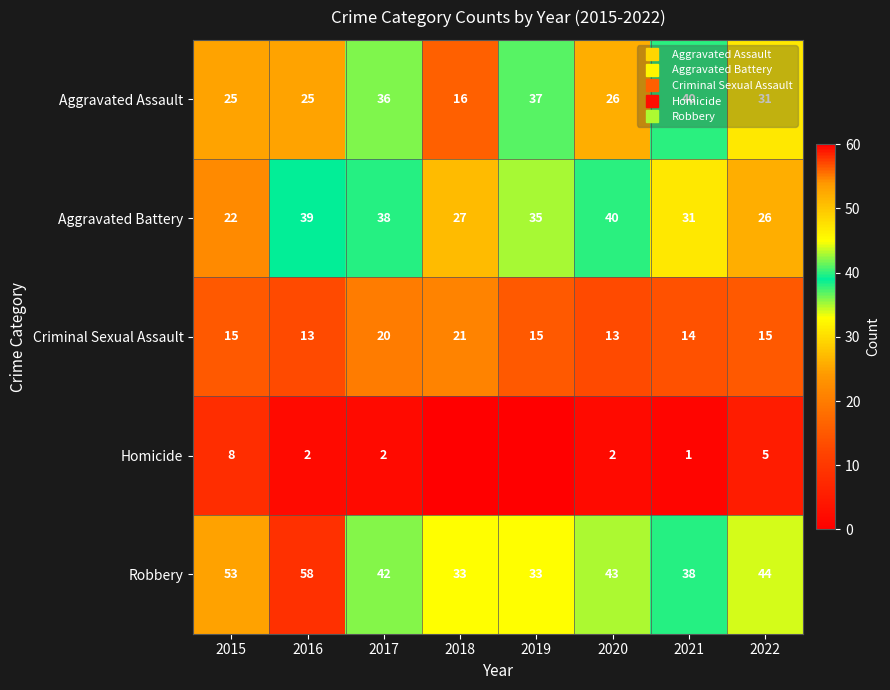

Is the value of Aggravated Assault at 2017 greater than the value of Robbery at 2022?

No